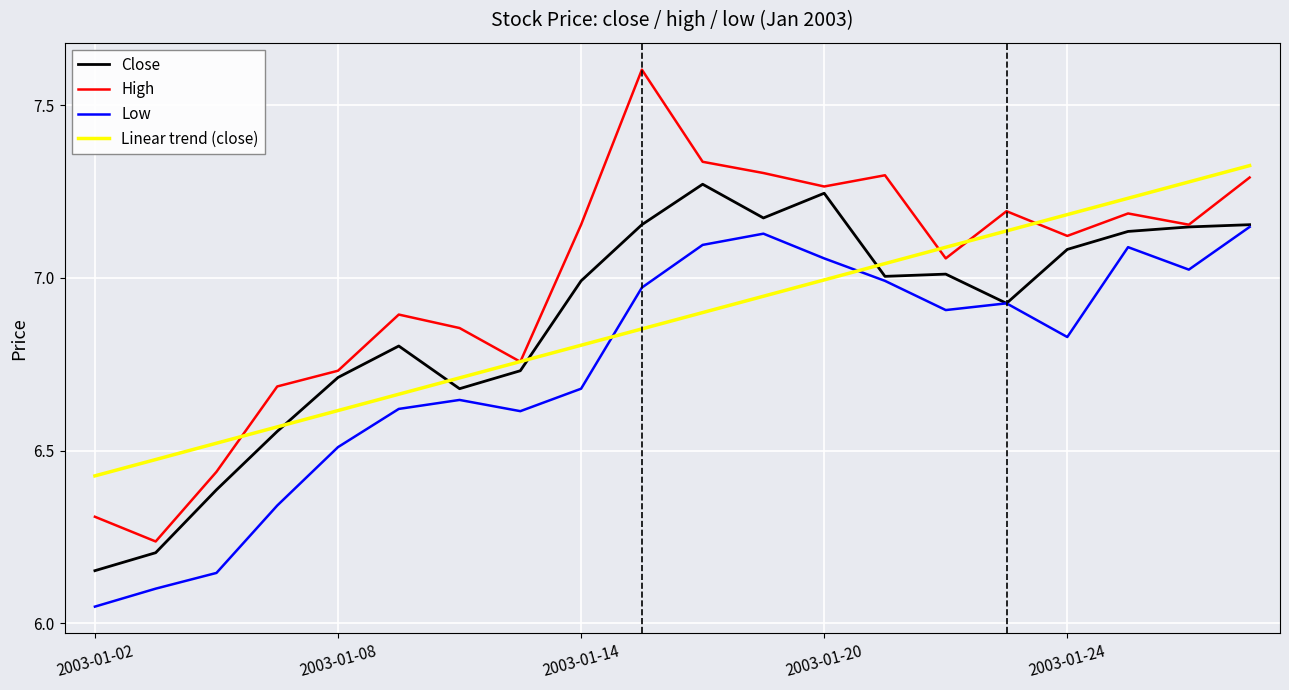

True or false: Linear trend (close) and Low cross at least once.

True